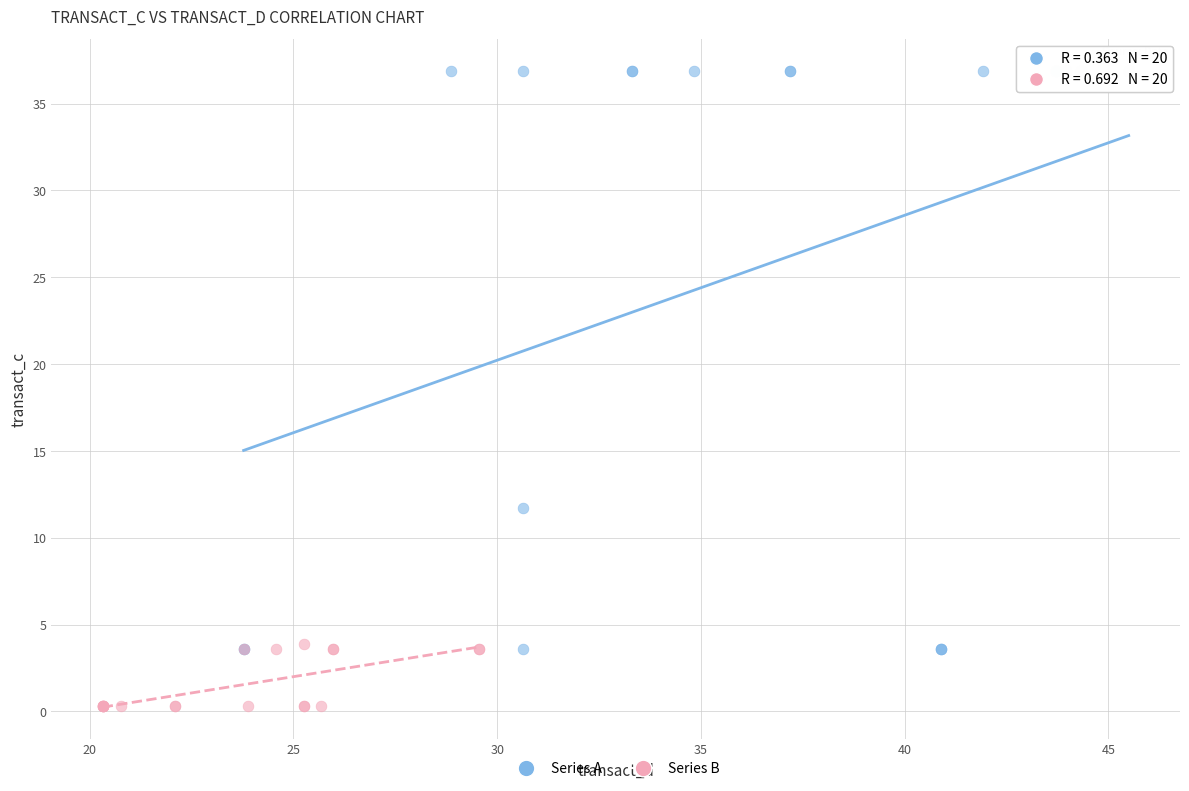

Which series reaches the minimum Y coordinate?

Series B